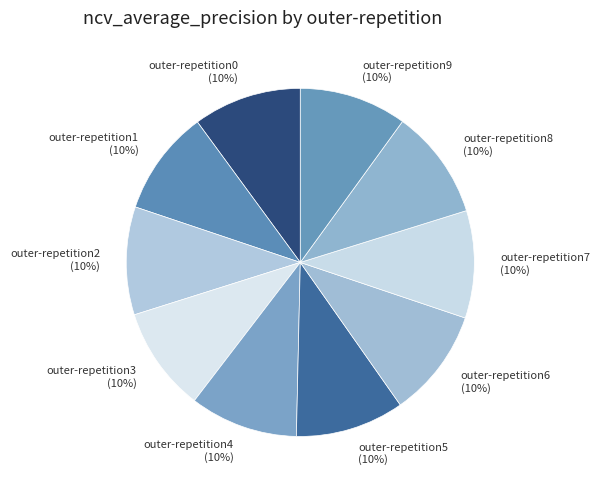

Do outer-repetition1 and outer-repetition9 together represent more than half of the pie?

No